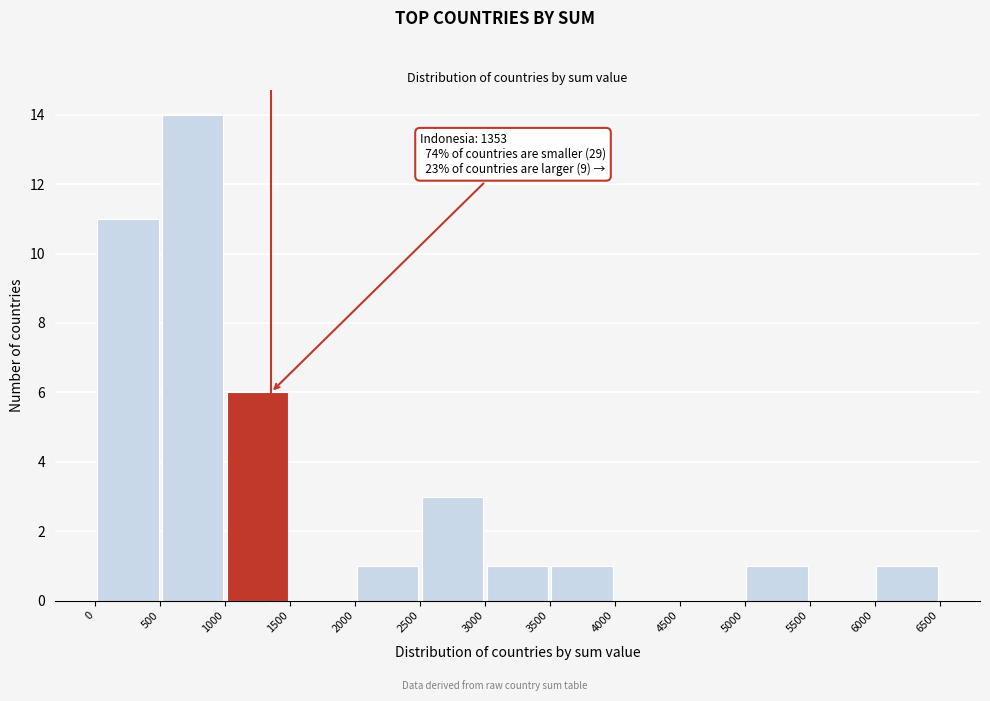

Over which range of the x-axis is the bar tallest?

500 to 1000